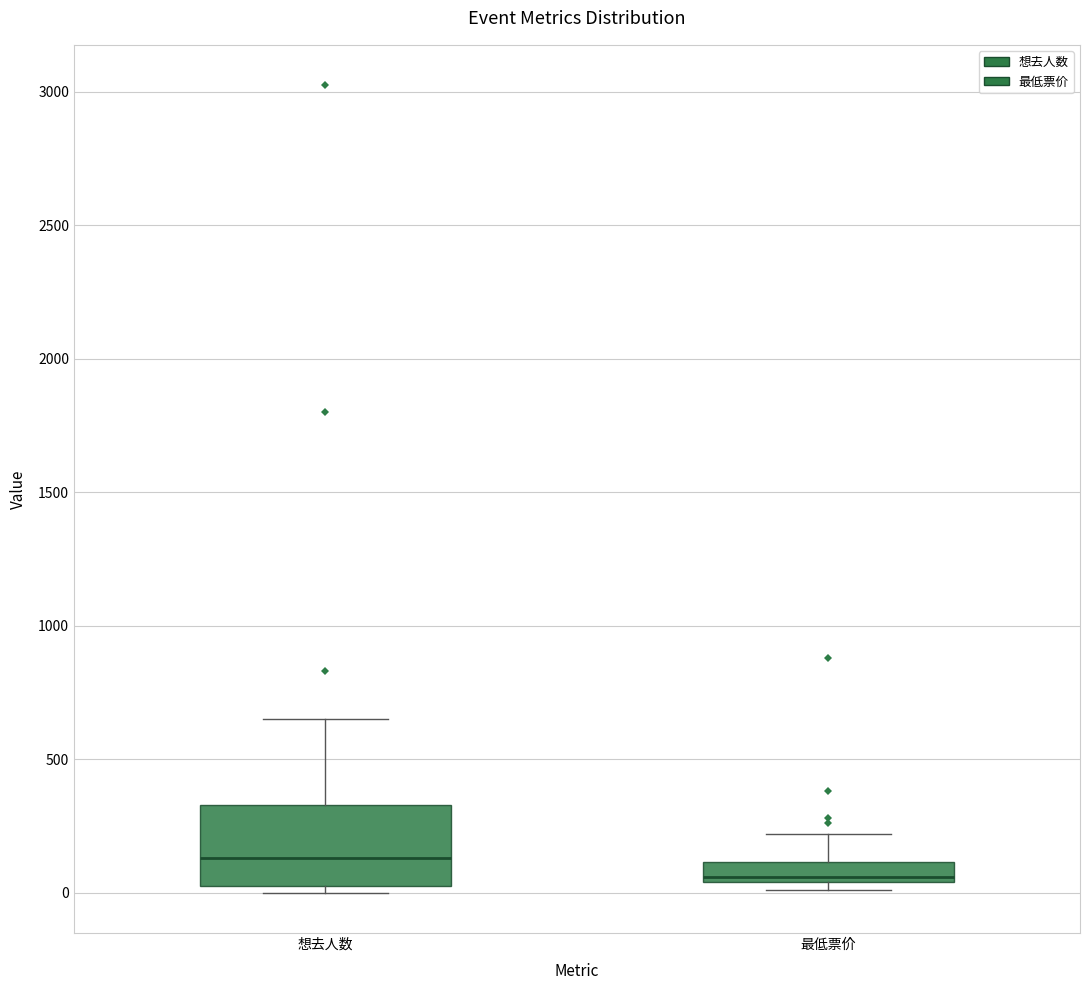

Comparing the boxes themselves (not the whiskers), which one is the tallest?

想去人数